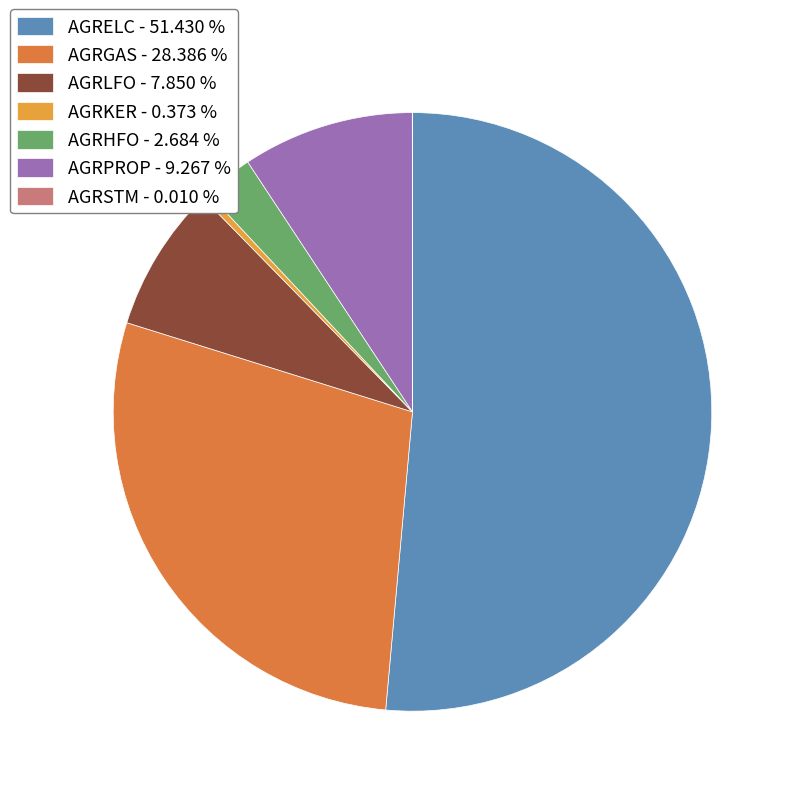

To the nearest percent, what is the average slice percentage?

14%